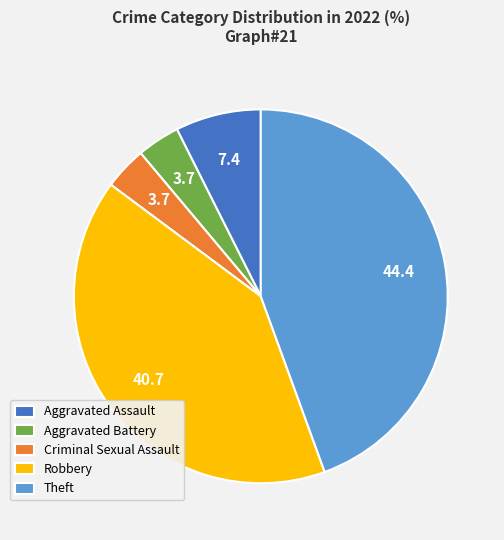

Which slice is the largest?

Theft